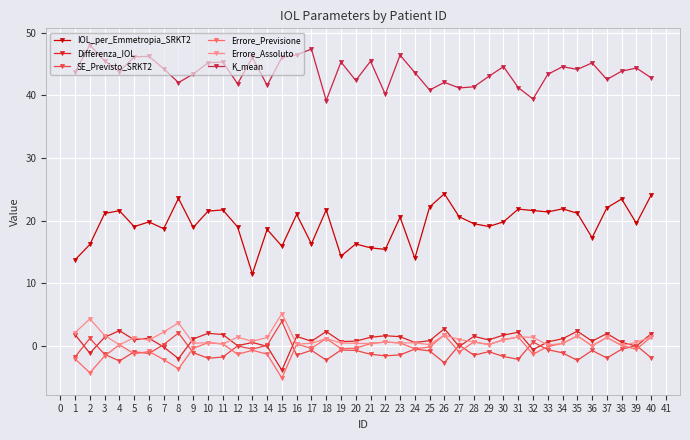

The K_mean series shows 10.4 at 34. True or false?

False